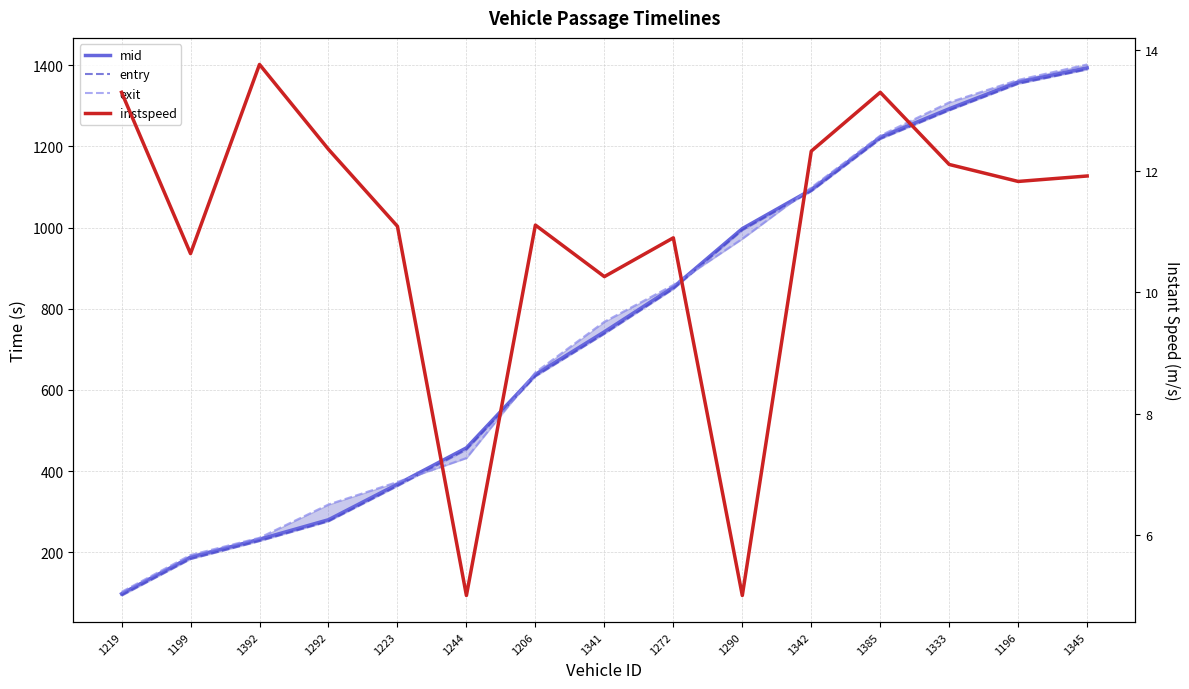

Is the value of mid at 1333 greater than the value of entry at 1385?

Yes